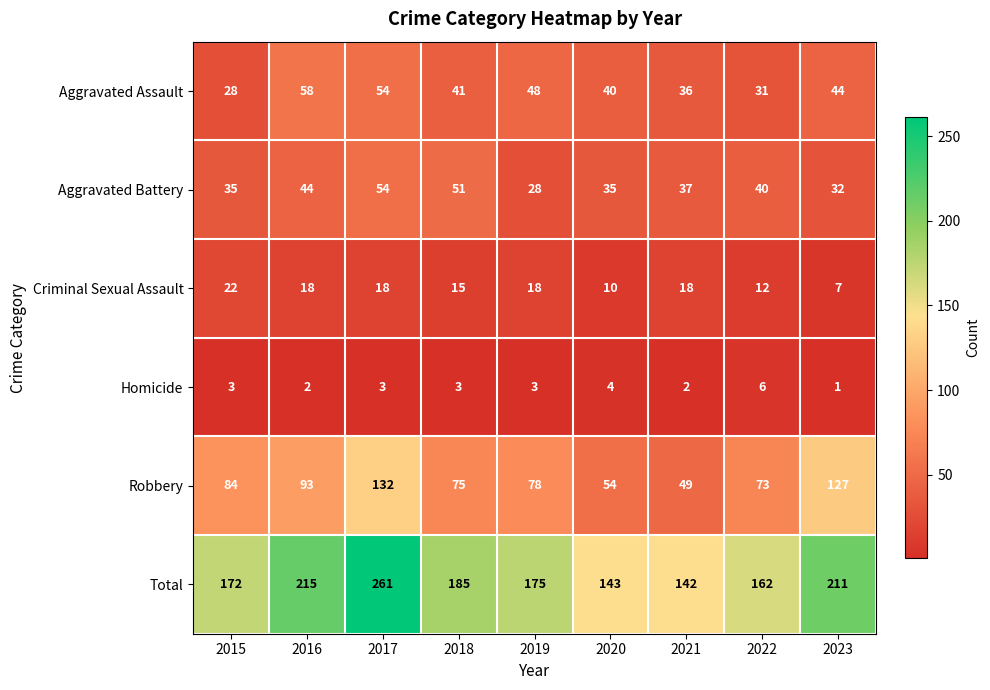

Between 2021 and 2023, which series saw the biggest shift?

Robbery